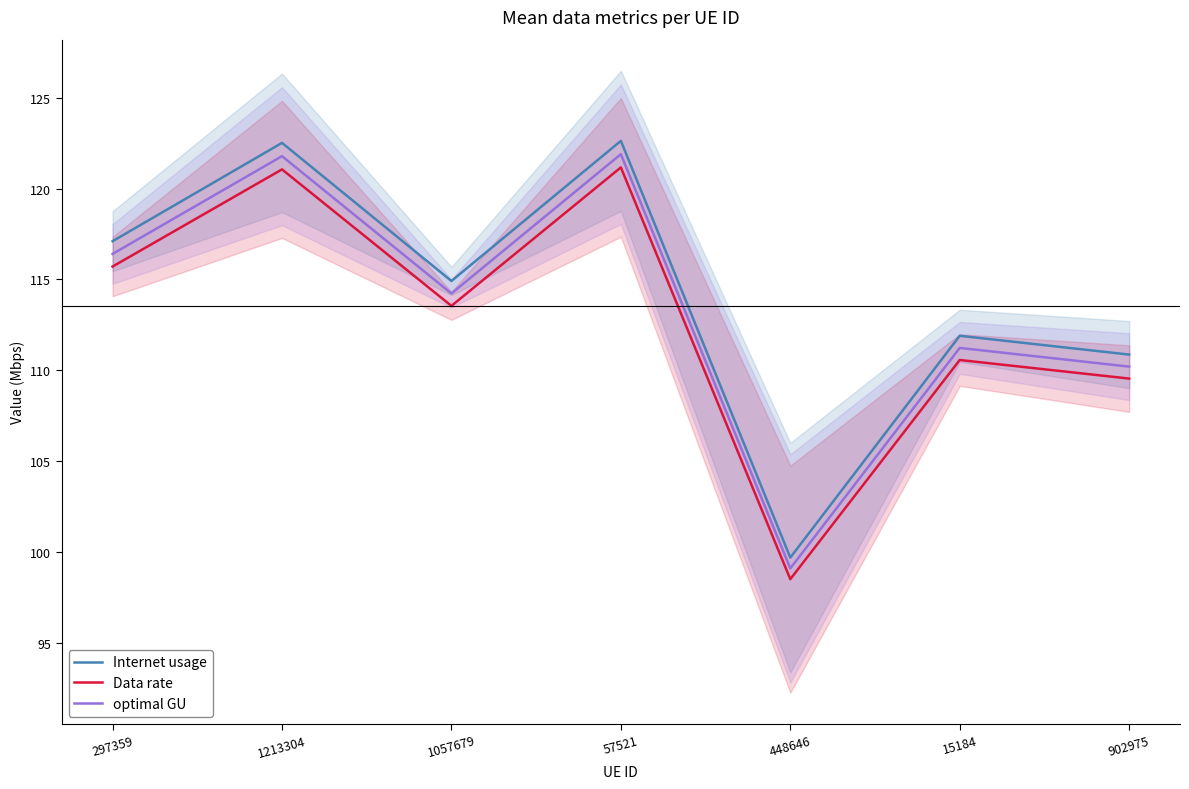

The value of Data rate at 1057679 is 185.0. True or false?

False